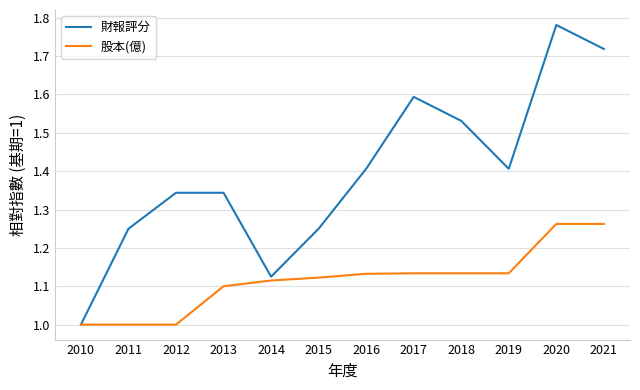

Which series has the largest range (max minus min)?

財報評分